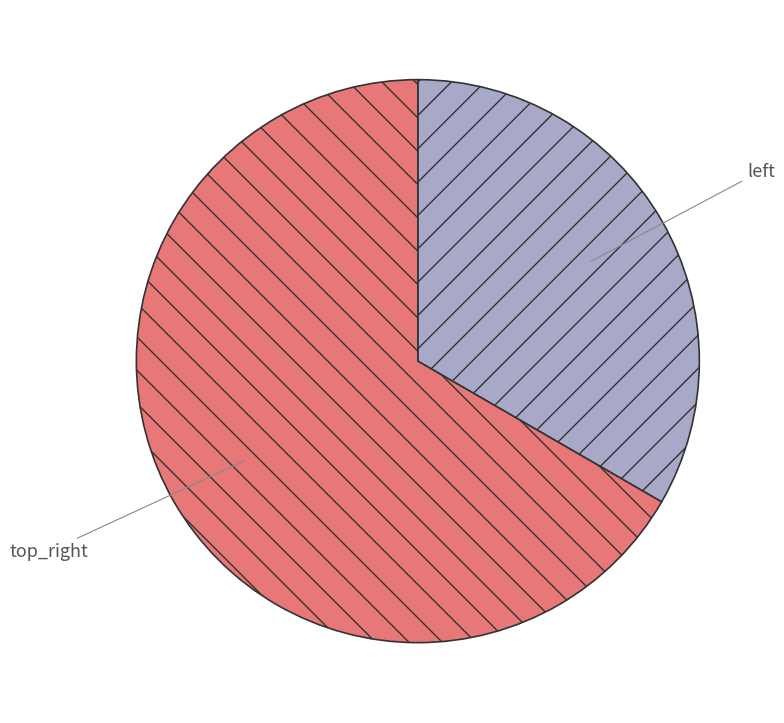

Which slice is the largest?

top_right